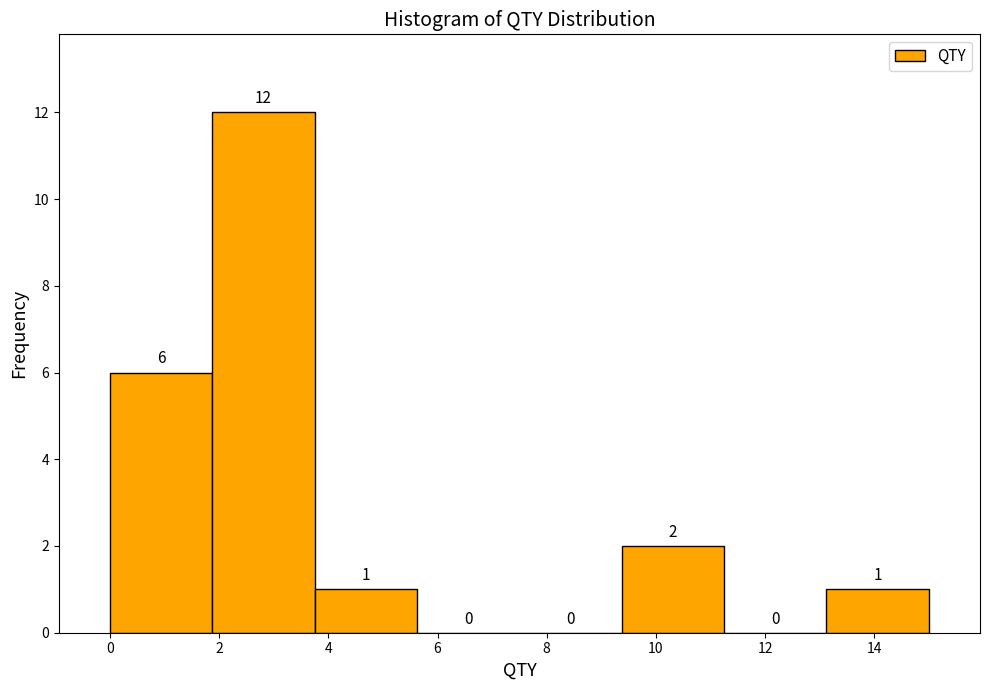

Reading left to right, transcribe this chart: for each bar, give the range it covers on the x-axis and its height. The bar edges are not printed on the chart, so give them approximately, as read against the axis.

0.0 to 1.8: 6
1.8 to 3.8: 12
3.8 to 5.6: 1
5.6 to 7.6: 0
7.6 to 9.4: 0
9.4 to 11.2: 2
11.2 to 13.2: 0
13.2 to 15.0: 1